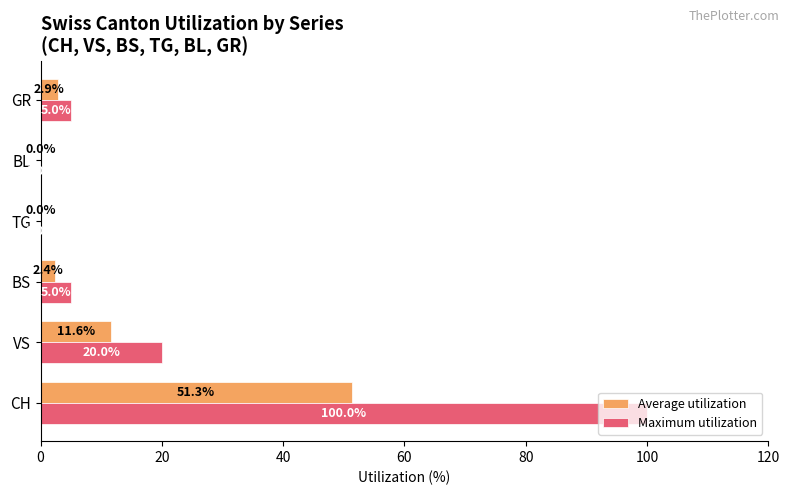

True or false: Maximum utilization has a value of 50.1 at TG.

False